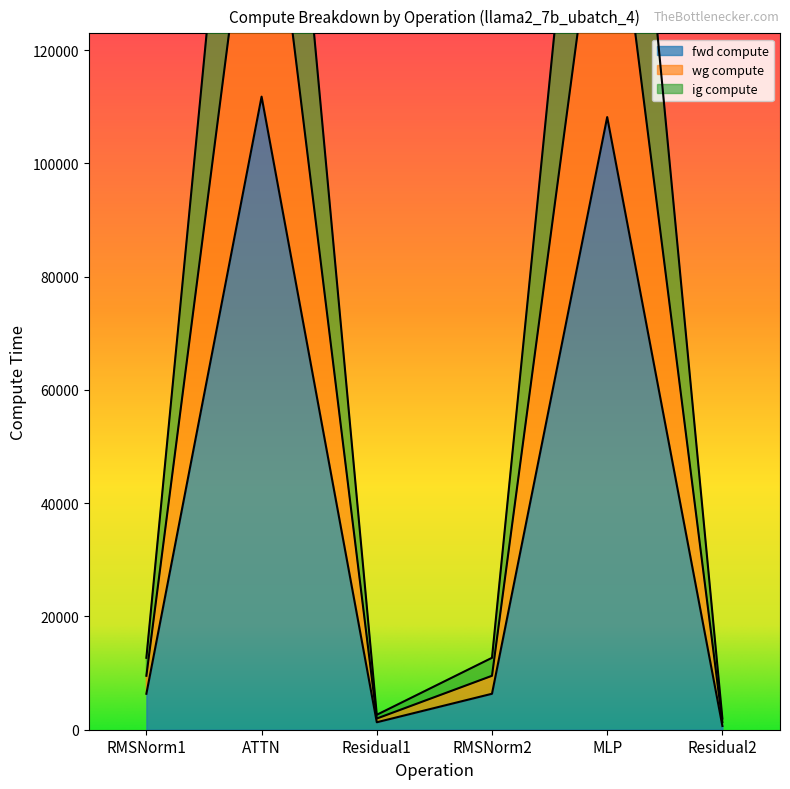

What is the approximate value of fwd compute at ATTN?

111801.1